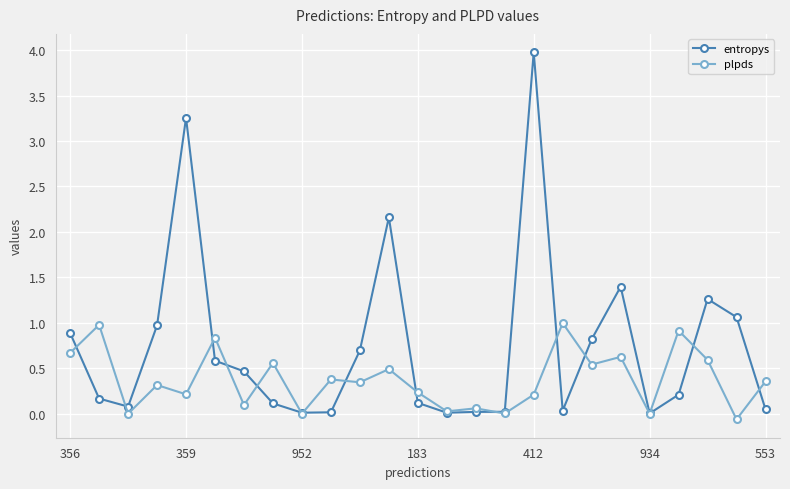

Which series has the largest range (max minus min)?

entropys